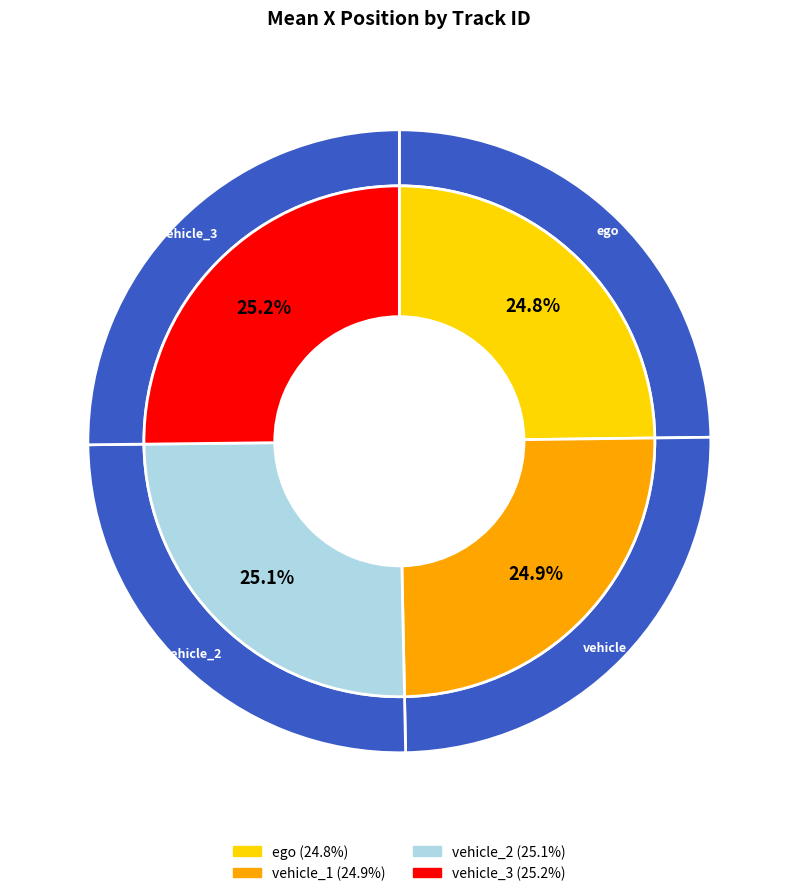

To the nearest percent, what portion does ego represent?

25%